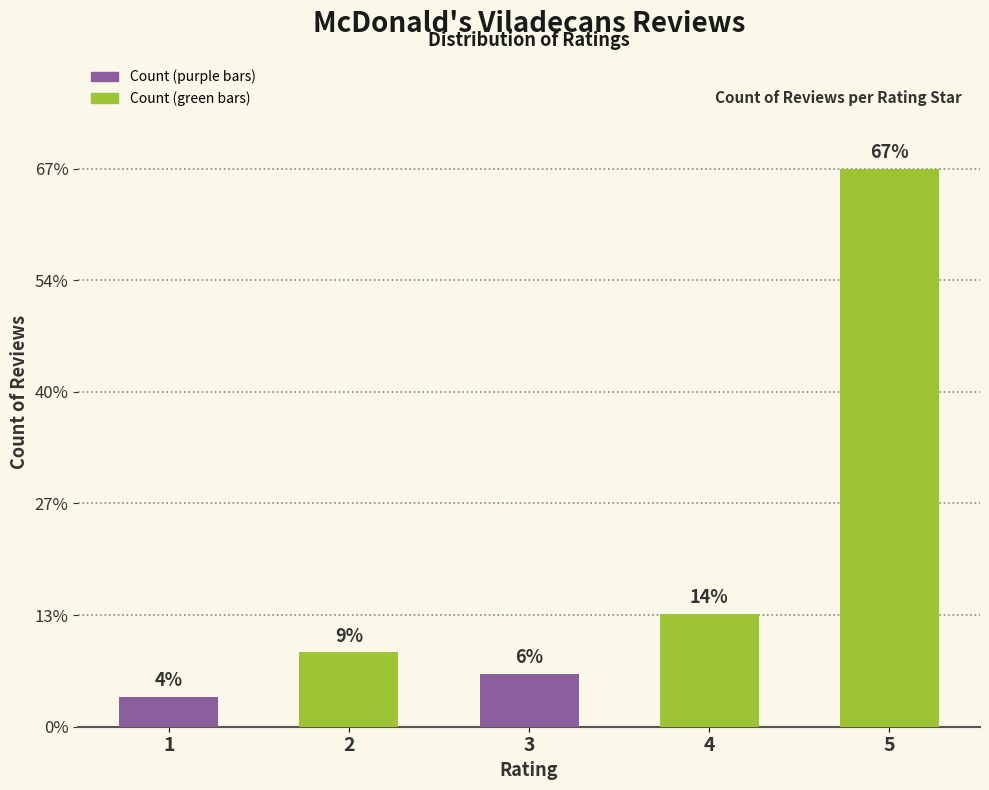

Are the bars horizontal?

No